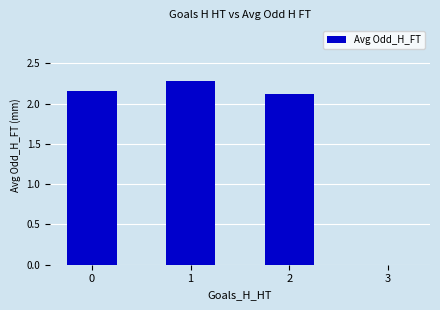

True or false: the data shows -0.7 at 3.

False